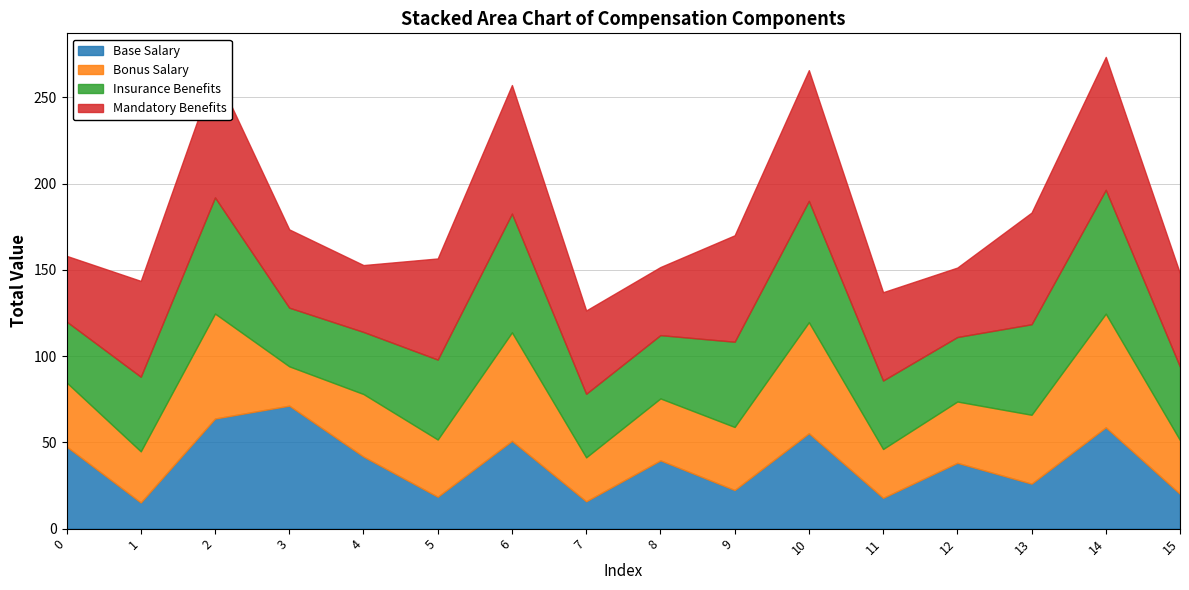

Which series has the largest total across all categories?

Mandatory Benefits